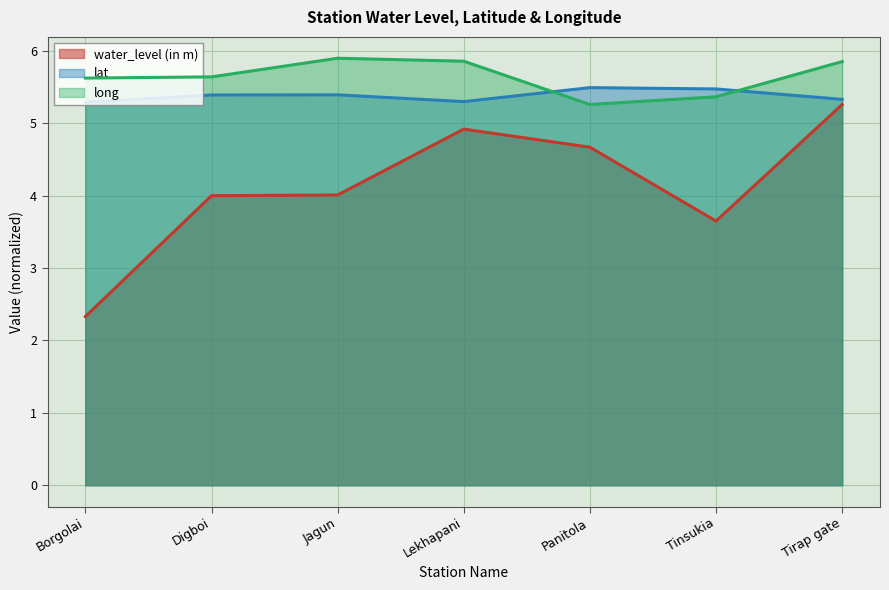

True or false: lat has a value of 5.4 at Digboi.

True